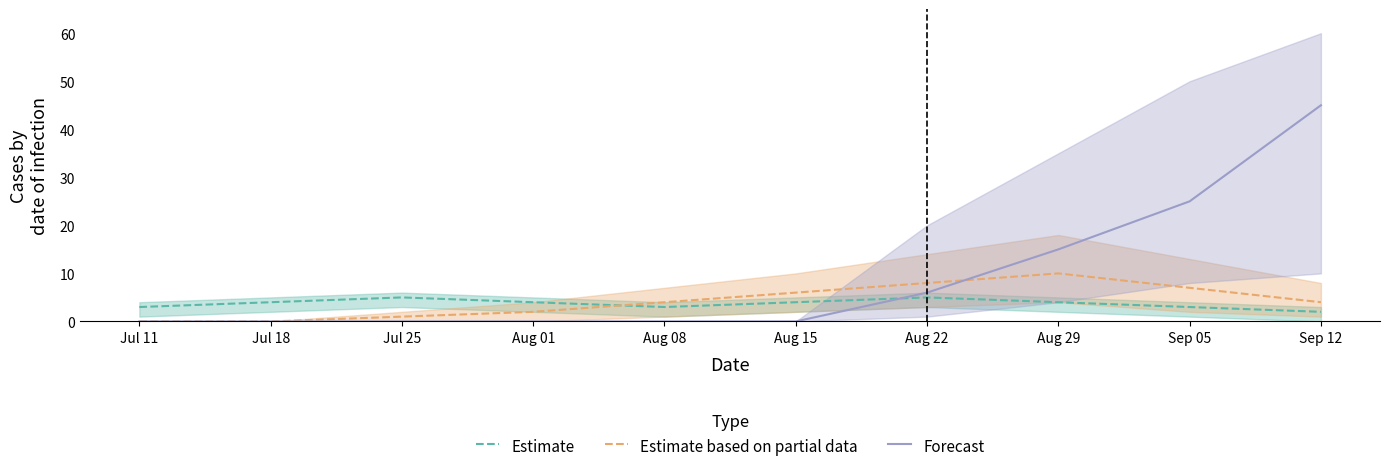

At which label does Estimate based on partial data first exceed 4?

Aug 15